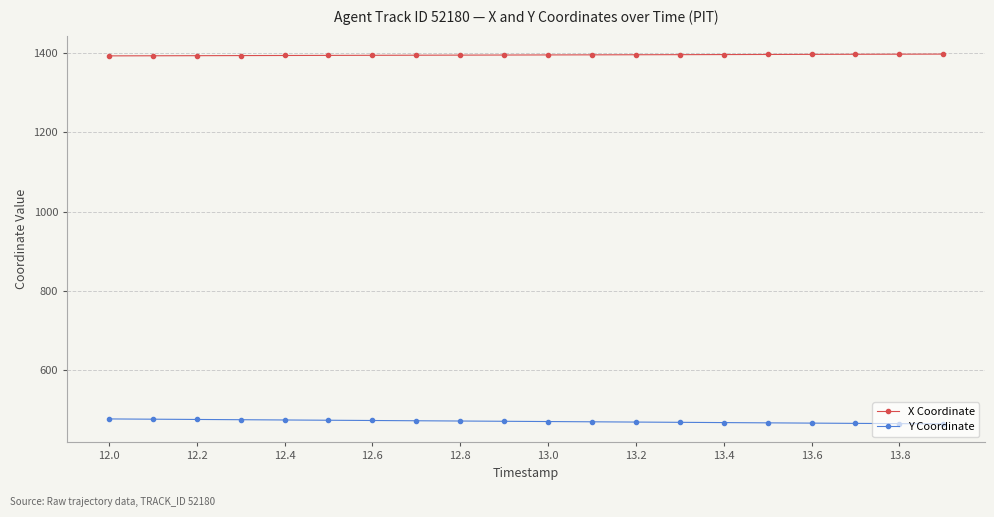

True or false: X Coordinate and Y Coordinate intersect in this chart.

False